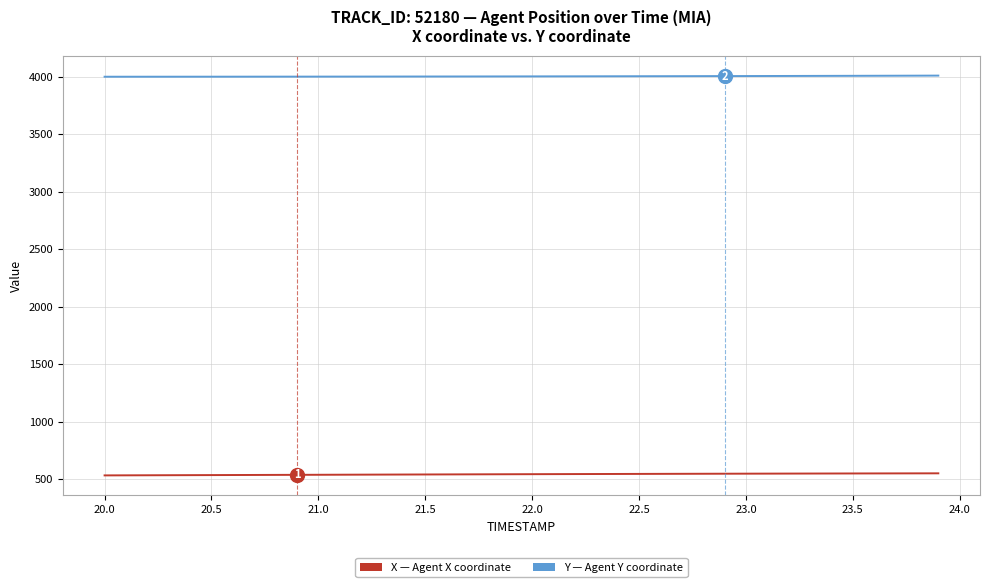

What is the average value of the Y series?

4003.7